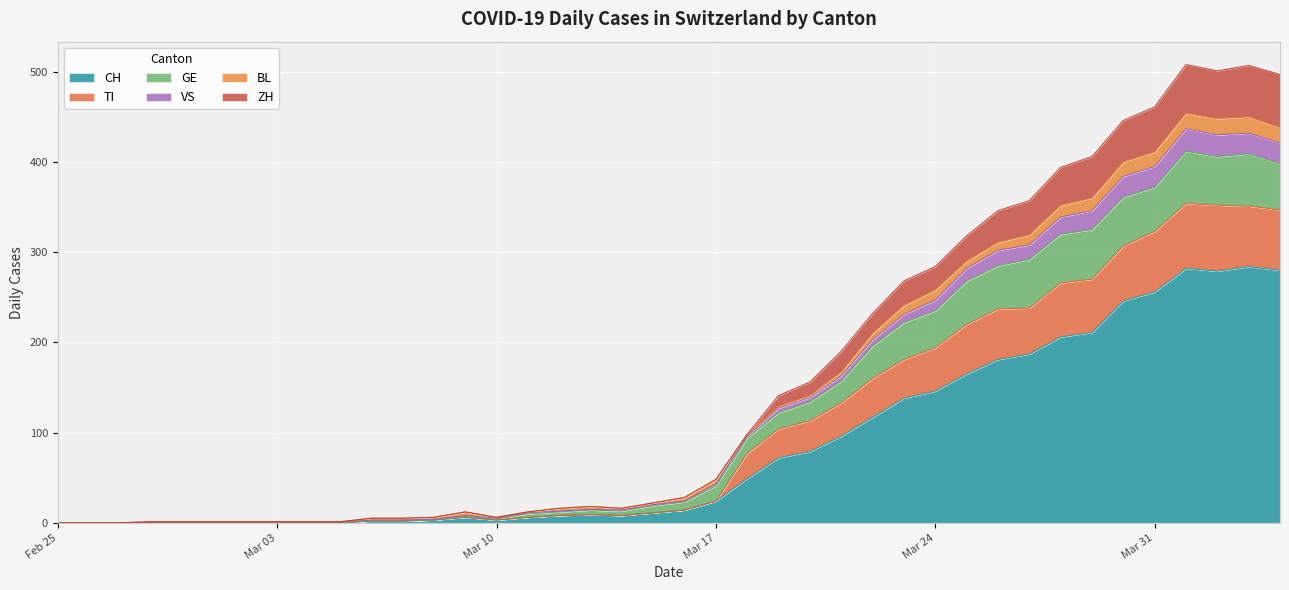

What is the label of the 28th point from the right?

2020-03-08